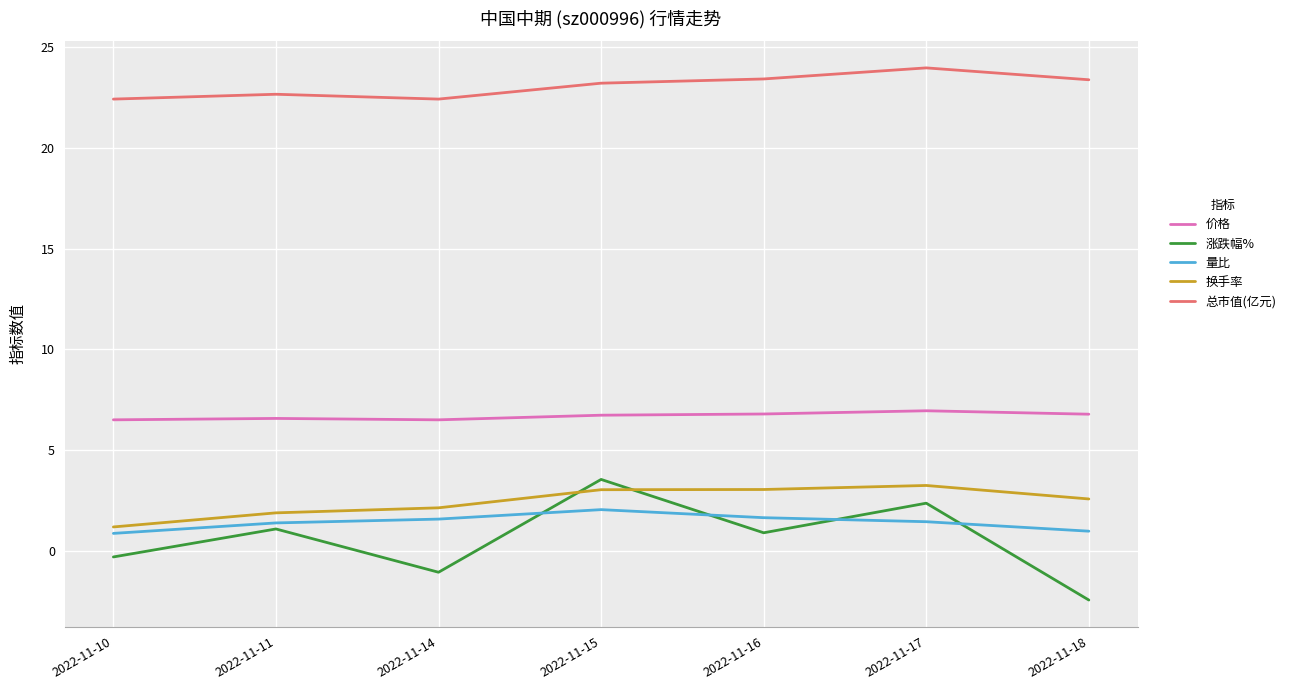

Between 2022-11-11 and 2022-11-16, which series saw the biggest shift?

换手率